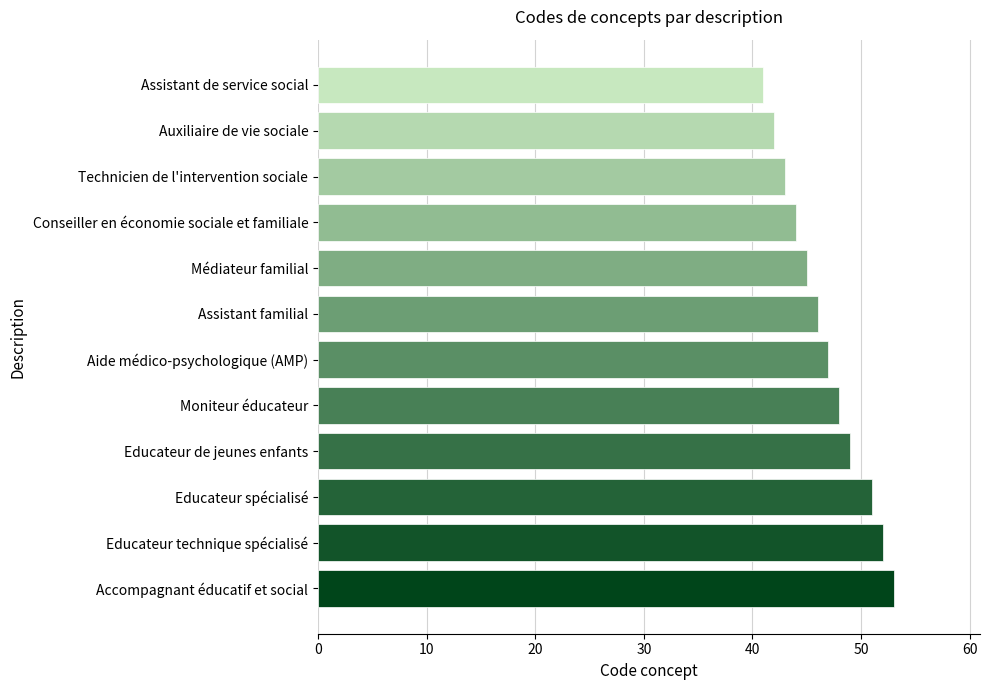

What is the smallest value displayed?

41